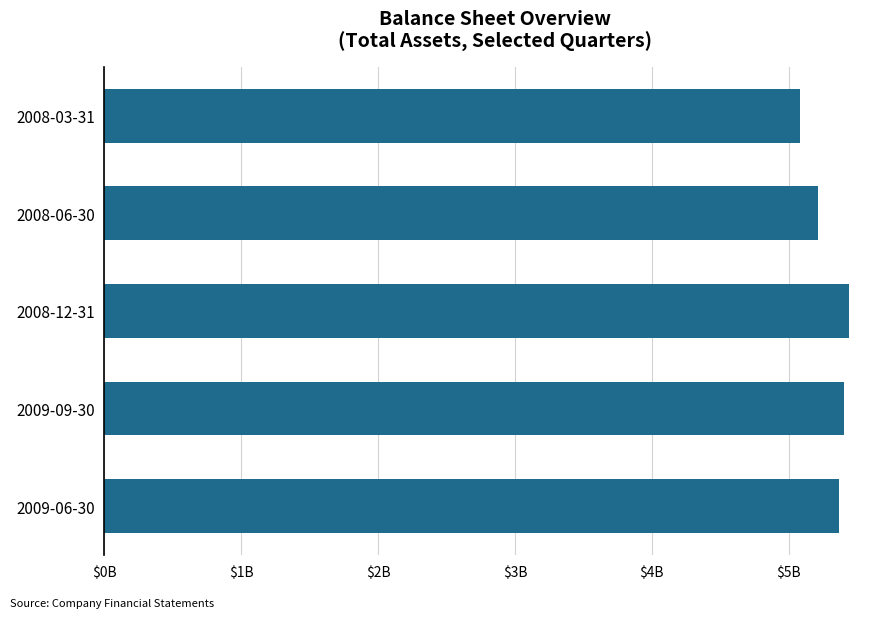

Does the chart contain any negative values?

No